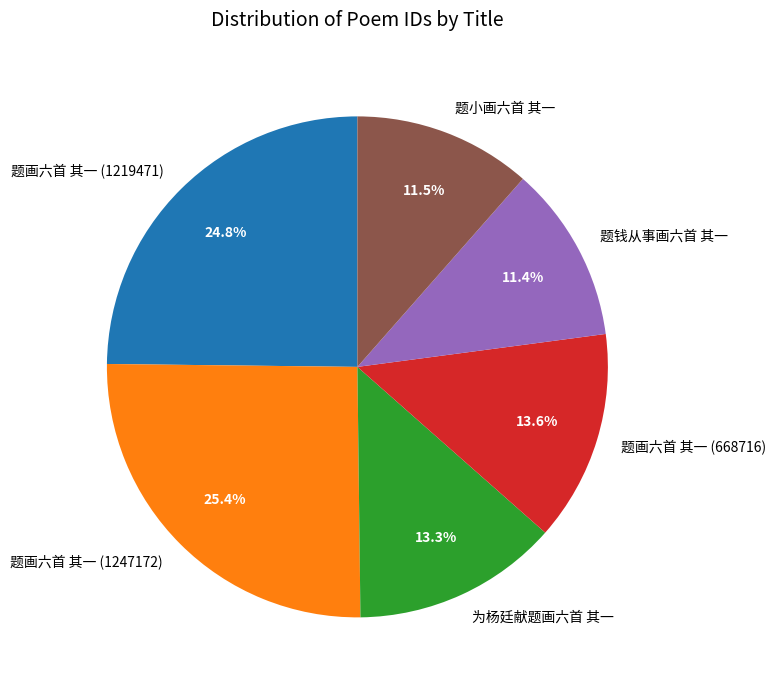

What is the largest slice in the pie chart?

题画六首 其一 (1247172)